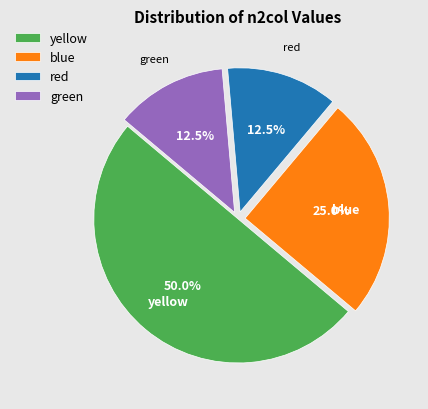

Is it true that blue is 14% of the pie?

False